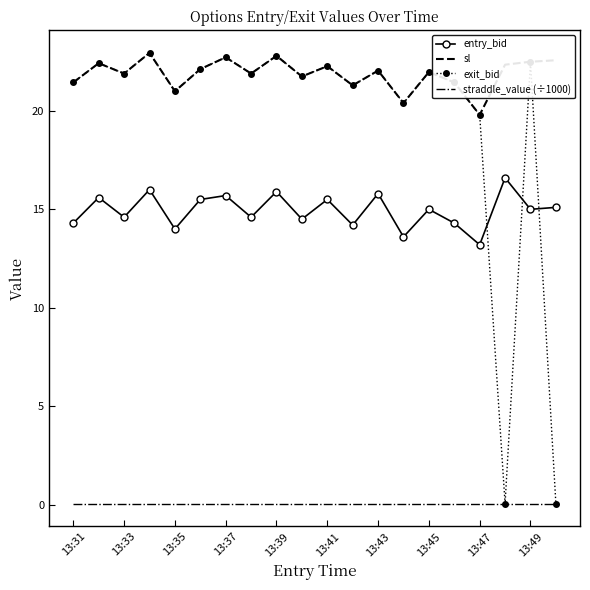

True or false: entry_bid and sl intersect in this chart.

False